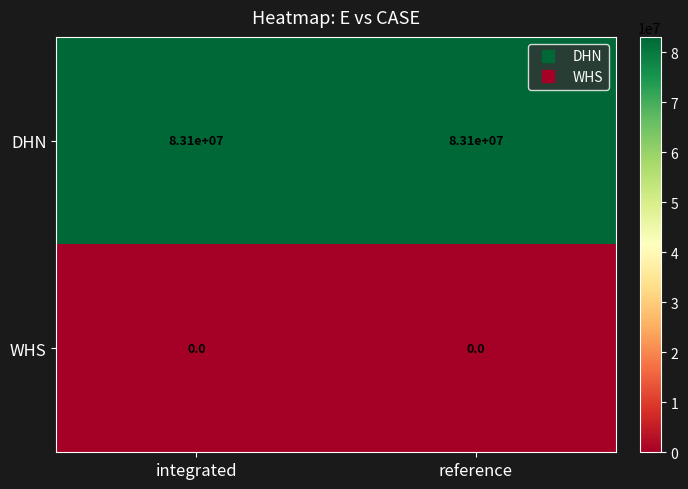

What is the total value across all series at integrated?

83100000